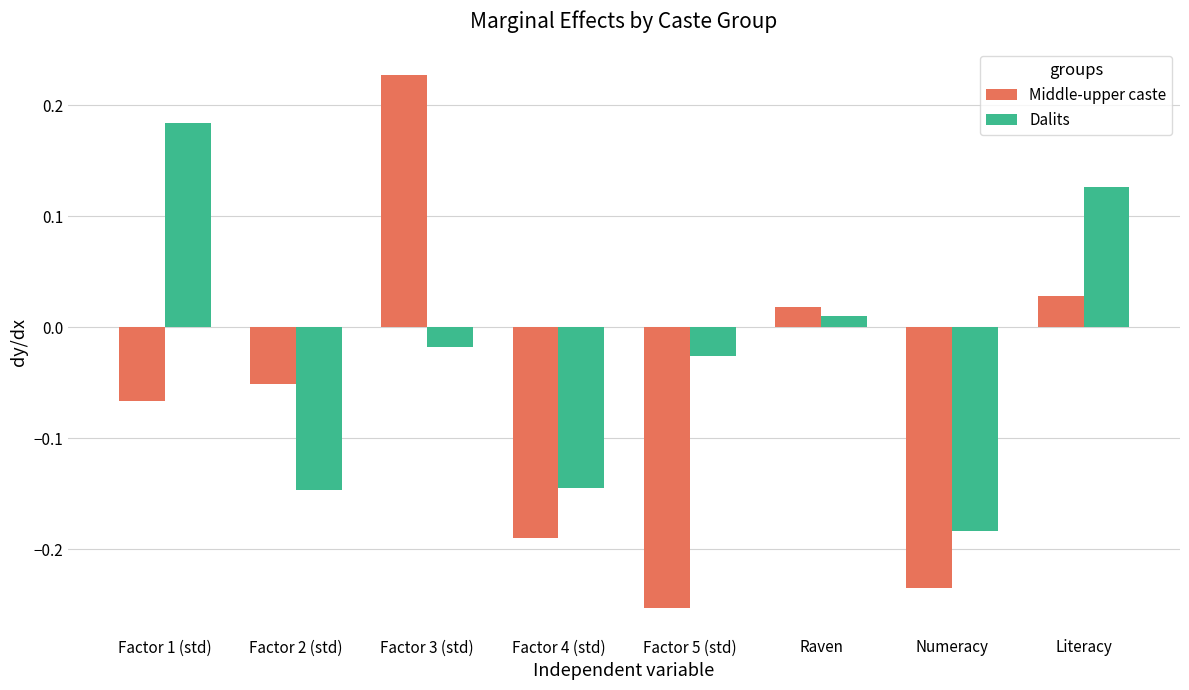

Which category has the lowest value in the Dalits series?

Numeracy